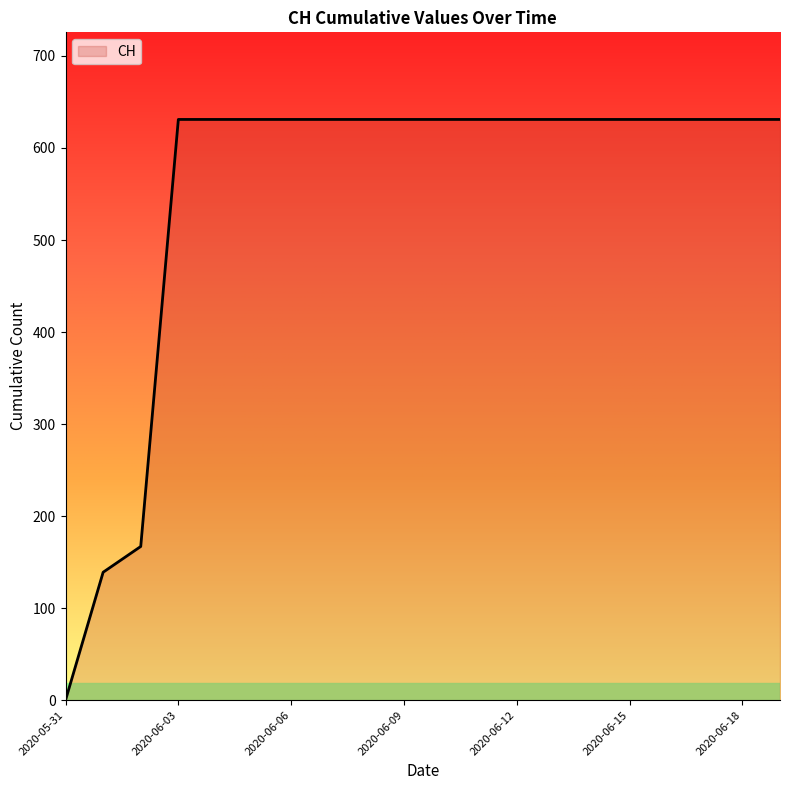

What is the greatest value displayed?

631